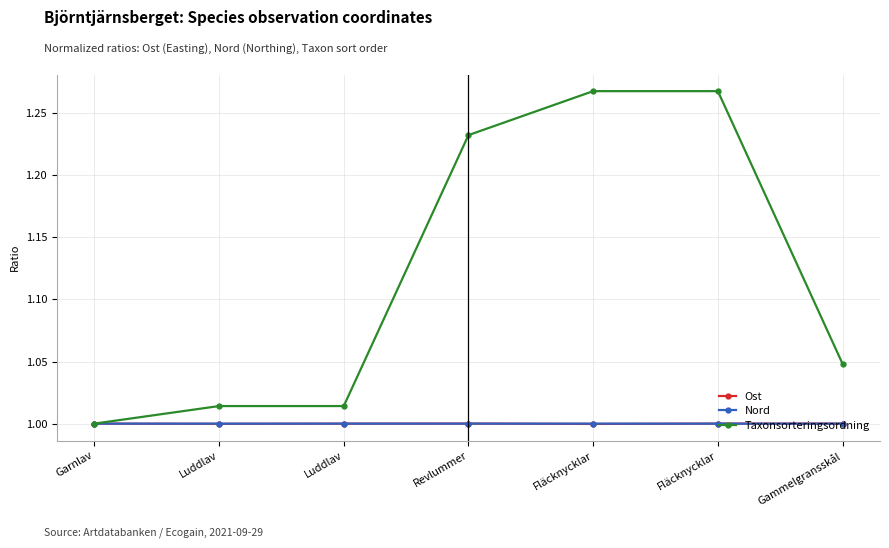

What is the label of the 5th point from the left?

Fläcknycklar